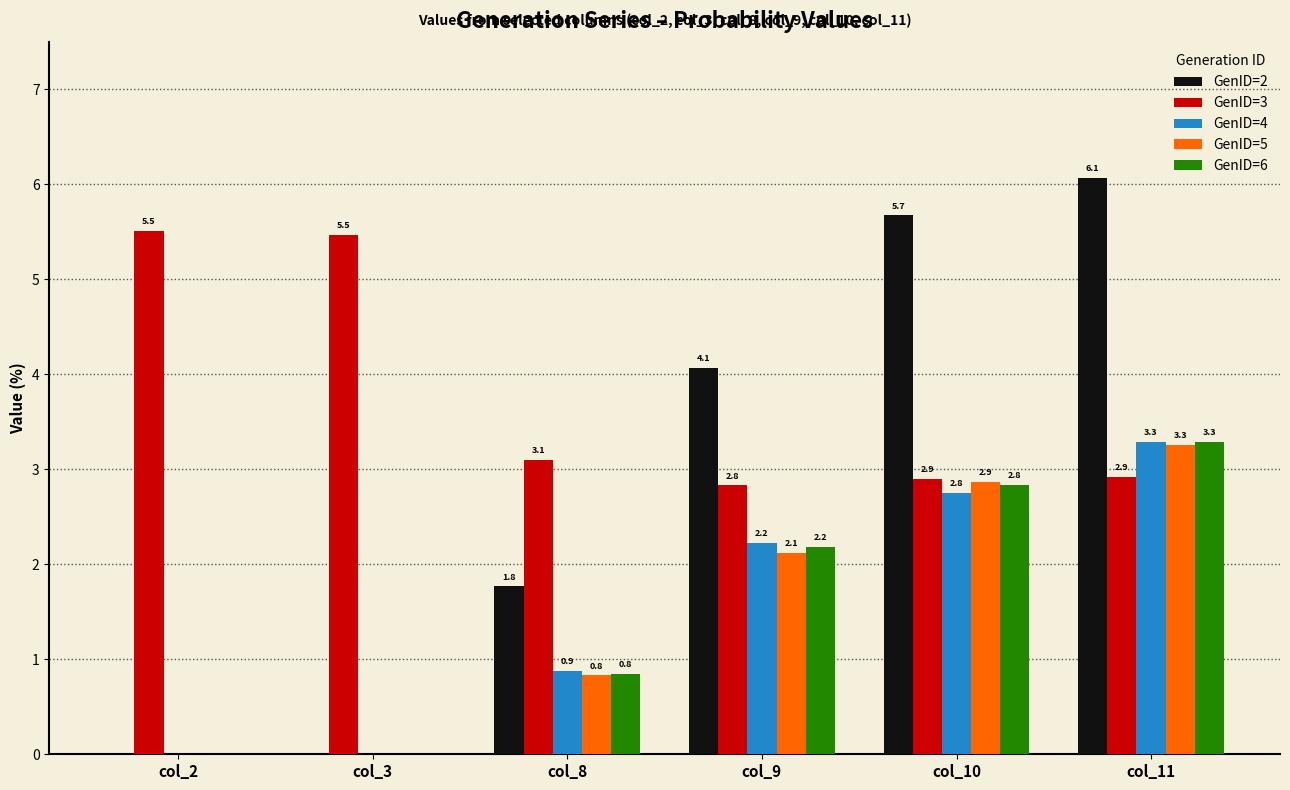

What is the average value of the GenID=3 series?

3.8